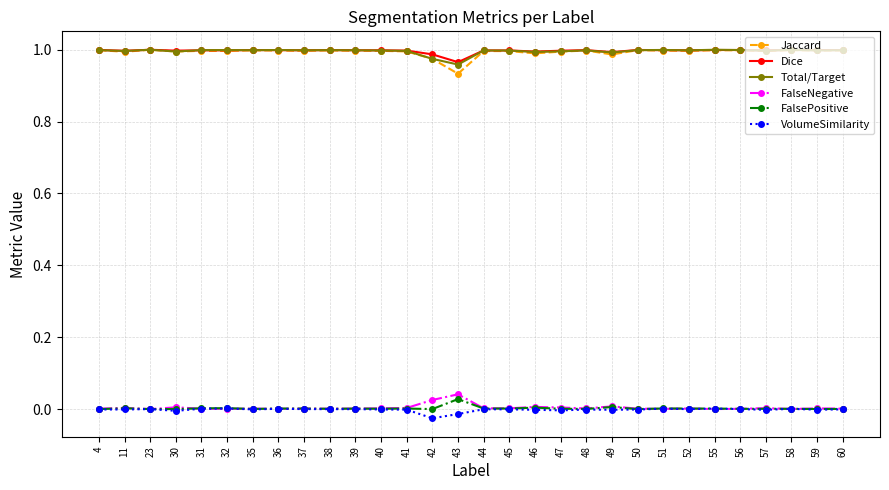

True or false: VolumeSimilarity and Jaccard intersect in this chart.

False